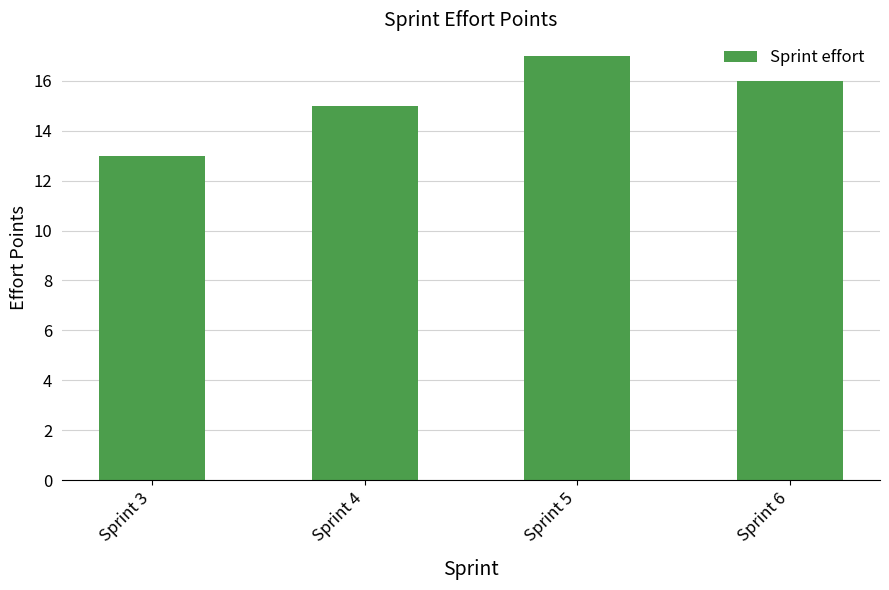

At which label is the value closest to 15?

Sprint 4